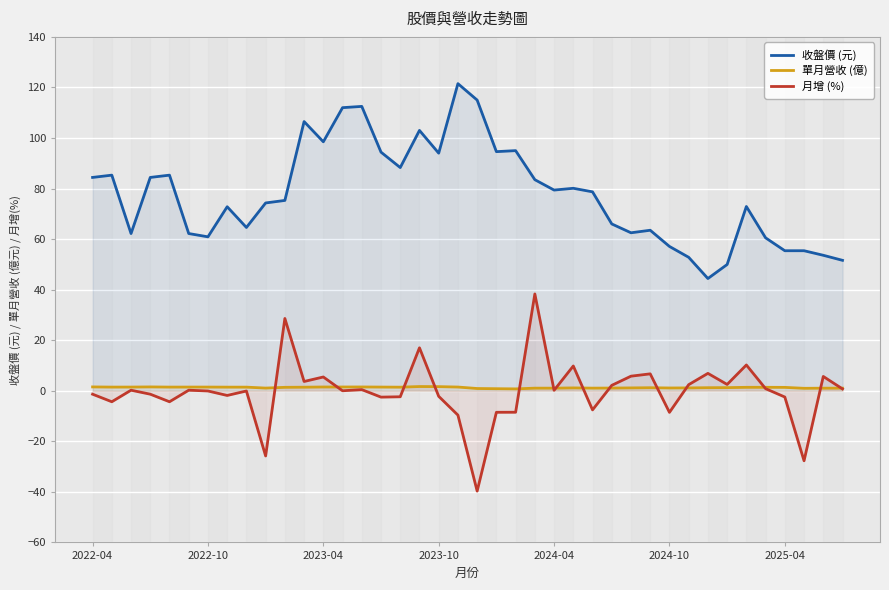

True or false: 月增 (%) and 收盤價 (元) intersect in this chart.

False